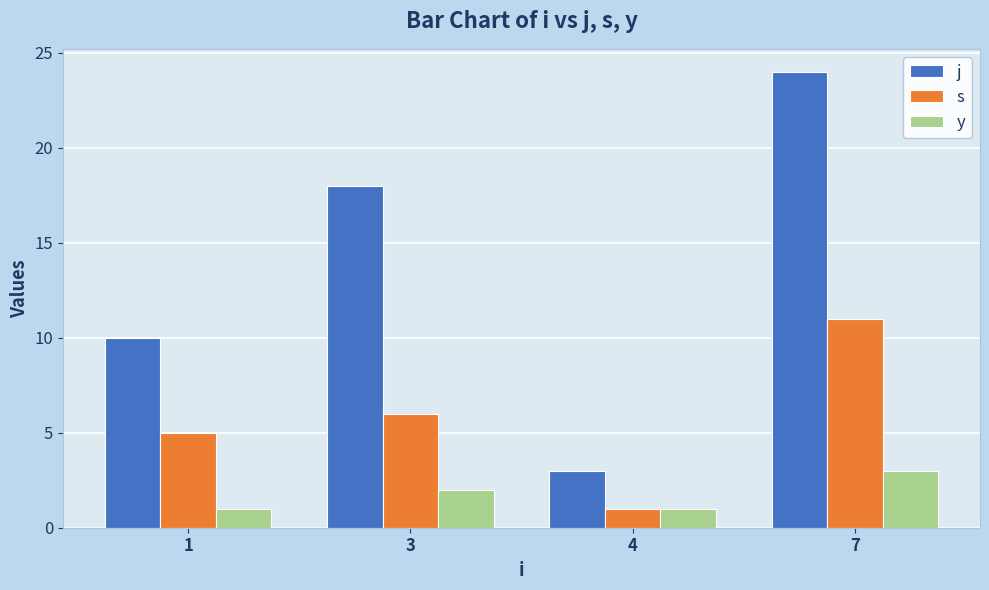

Which series has the largest total across all categories?

j